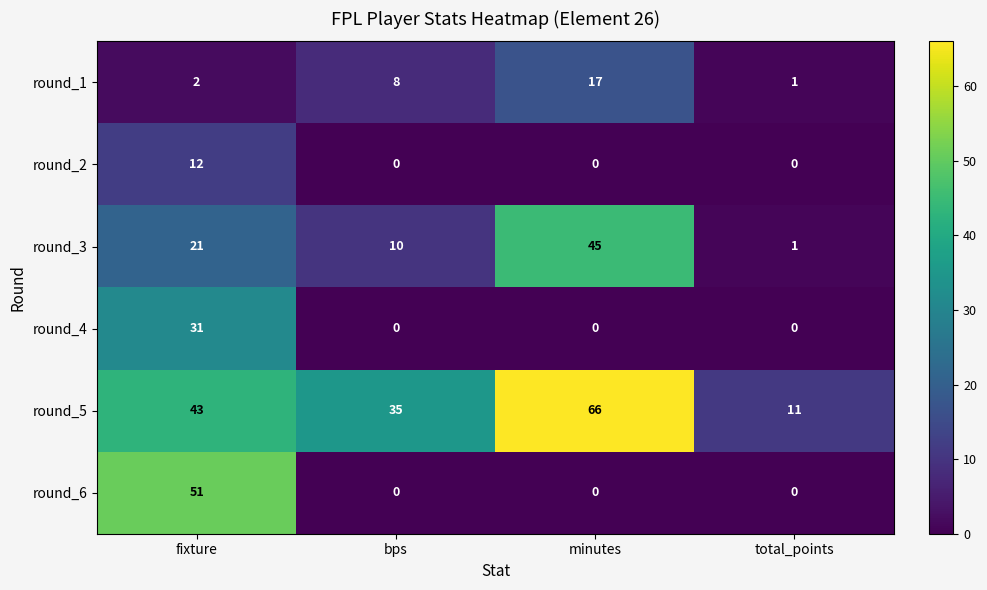

What is the difference between the maximum and second lowest values in the round_4 series?

31